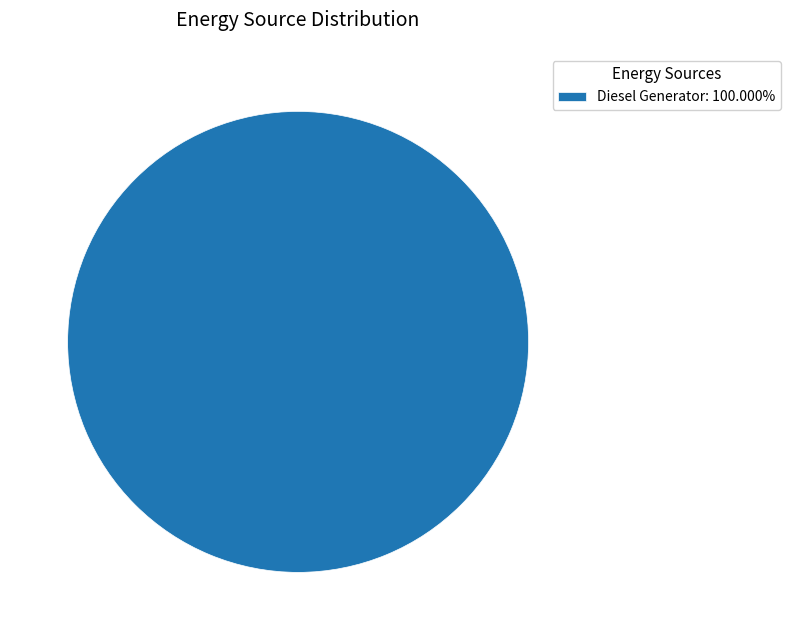

Is there a majority slice in this chart?

Yes